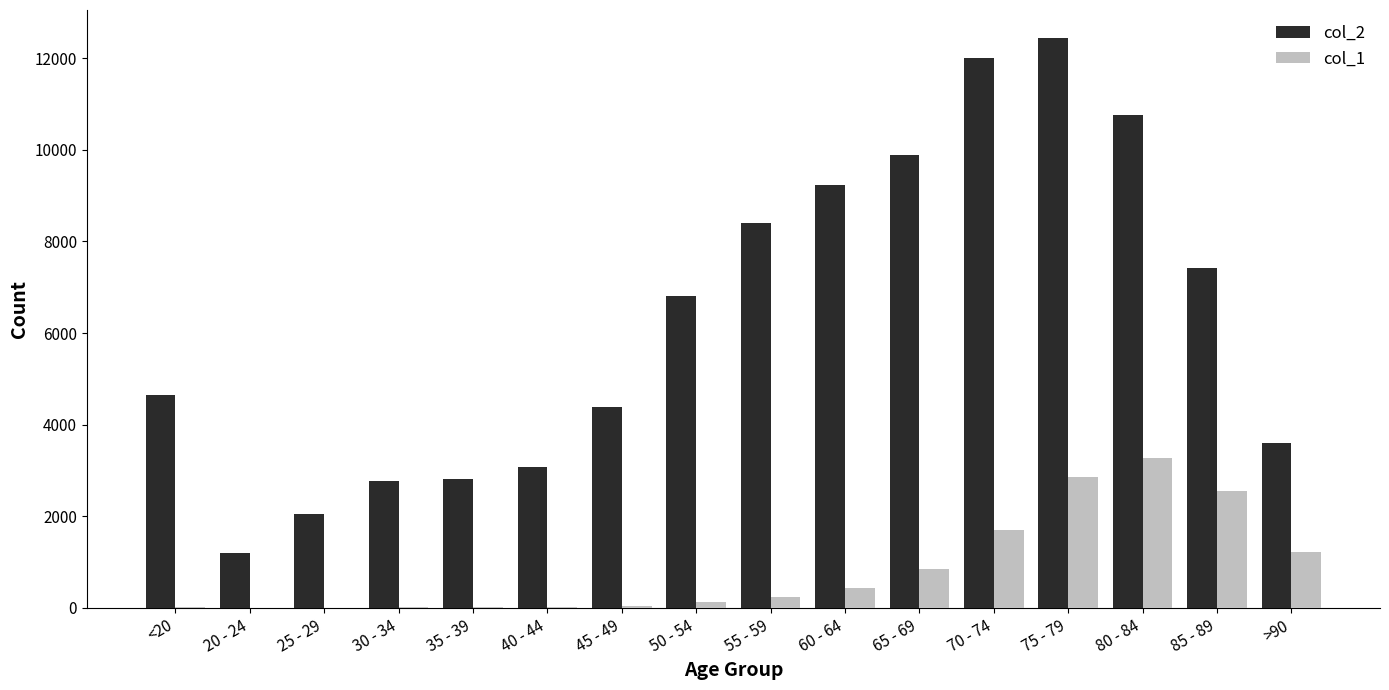

The col_2 series shows 6803 at 50 - 54. True or false?

True